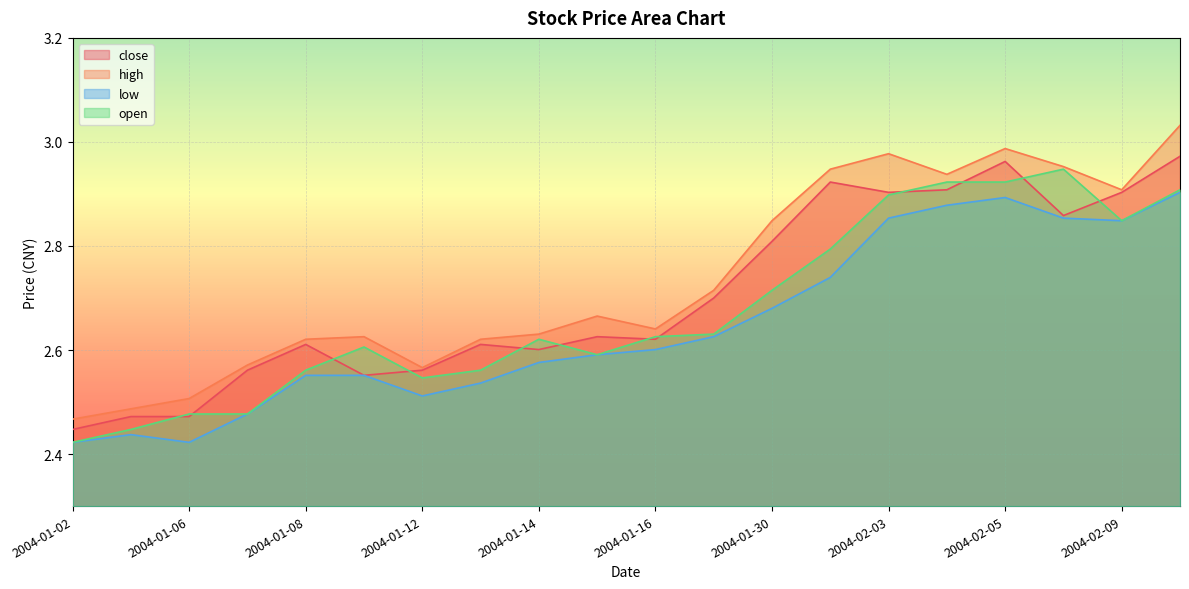

What are all the series names shown in the legend?

close, high, low, open